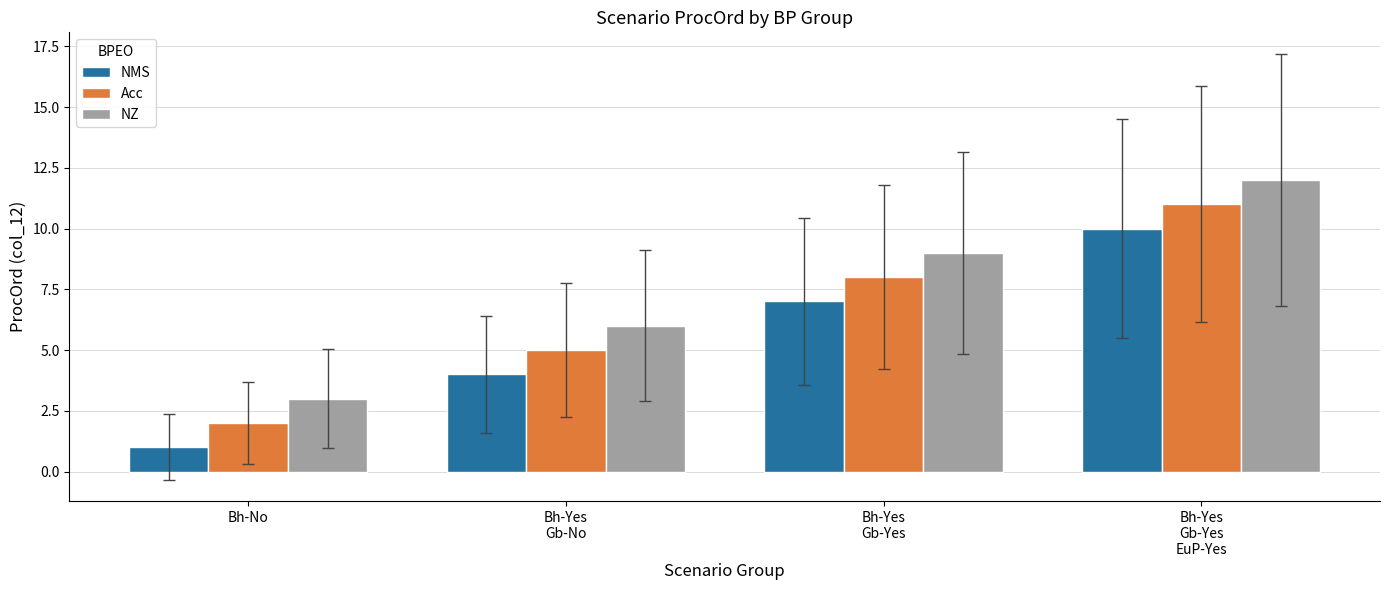

Reading left to right, list all the values displayed in this chart.

NMS: 1	4	7	10
Acc: 2	5	8	11
NZ: 3	6	9	12